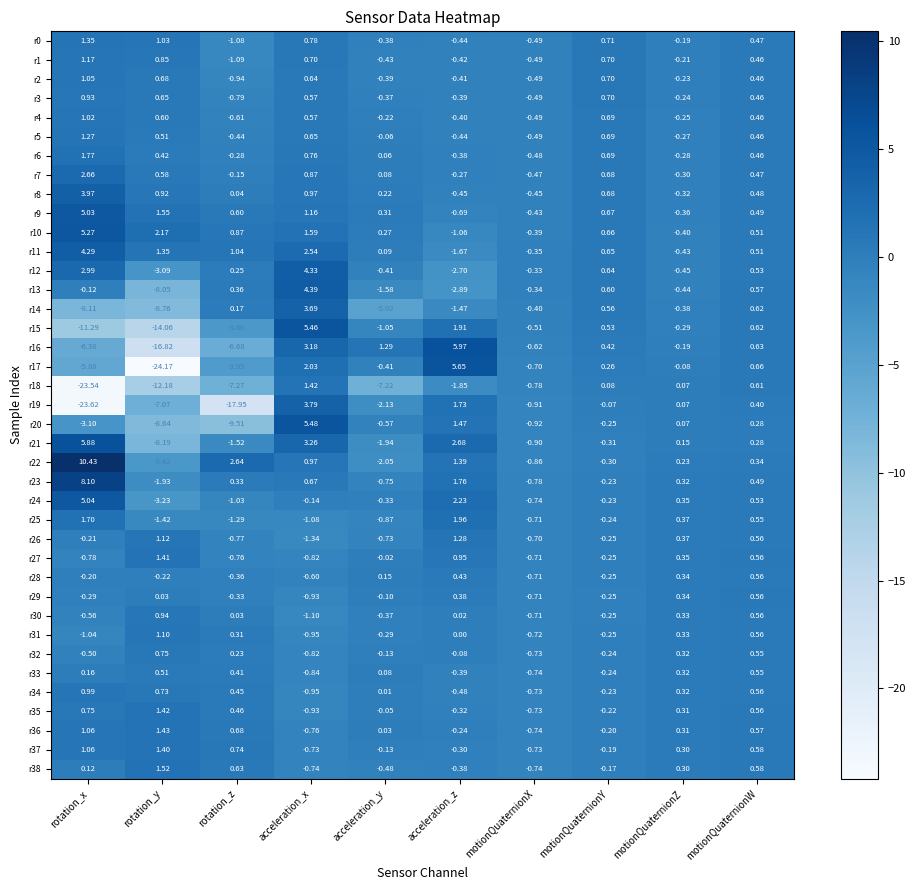

At which label does r31 reach its peak?

rotation_y